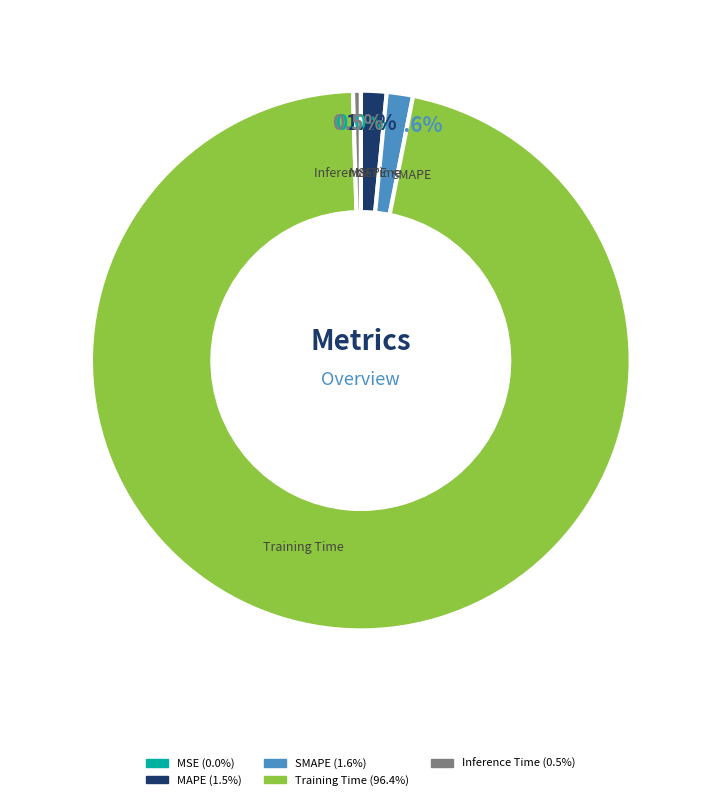

Is there any slice that represents more than half of the pie?

Yes